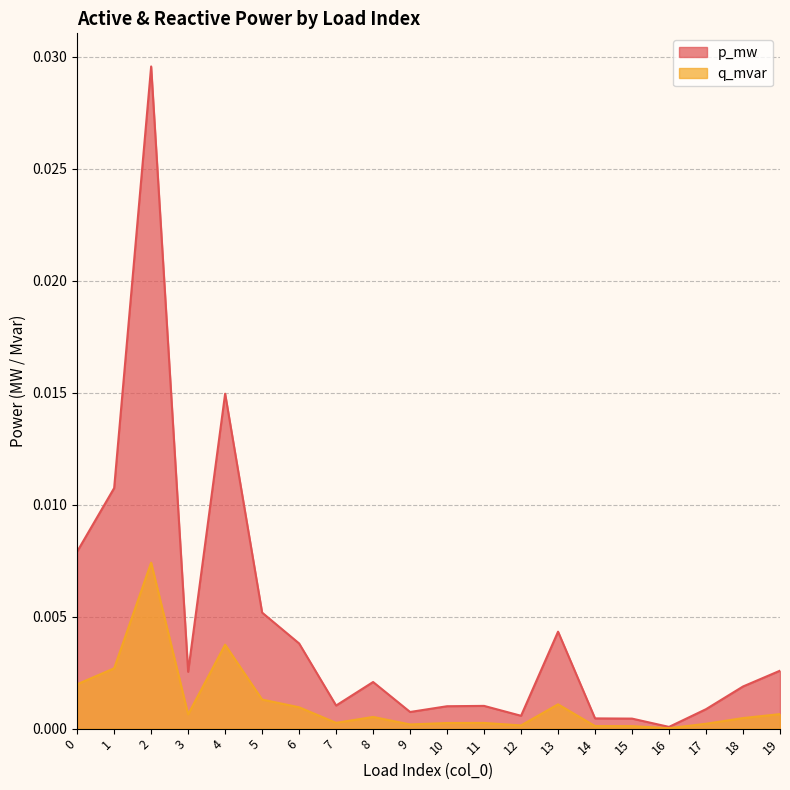

How many interior local peaks does the p_mw series have?

5